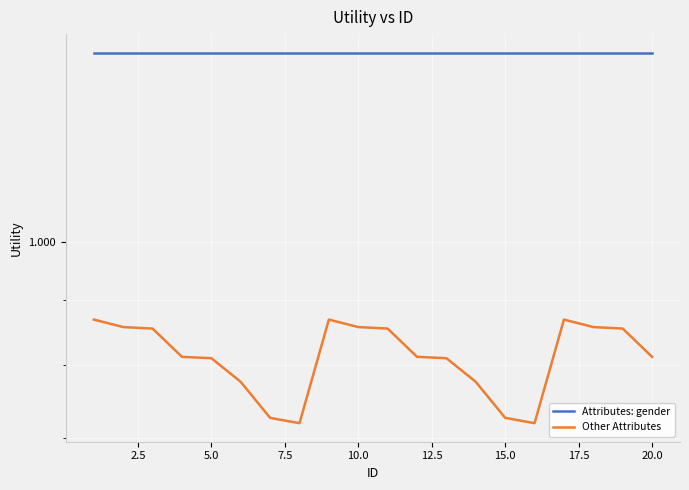

Does the chart display data point markers on the line(s)?

No